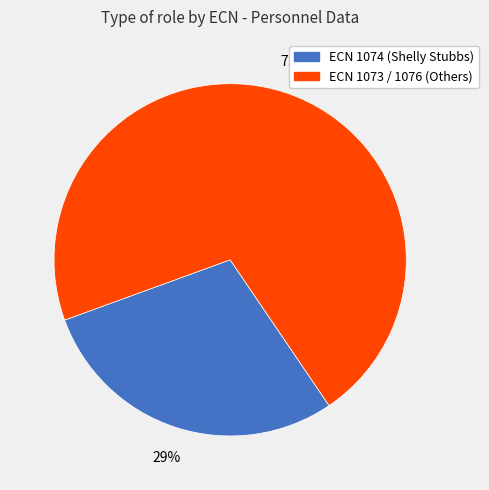

Is there a majority slice in this chart?

Yes